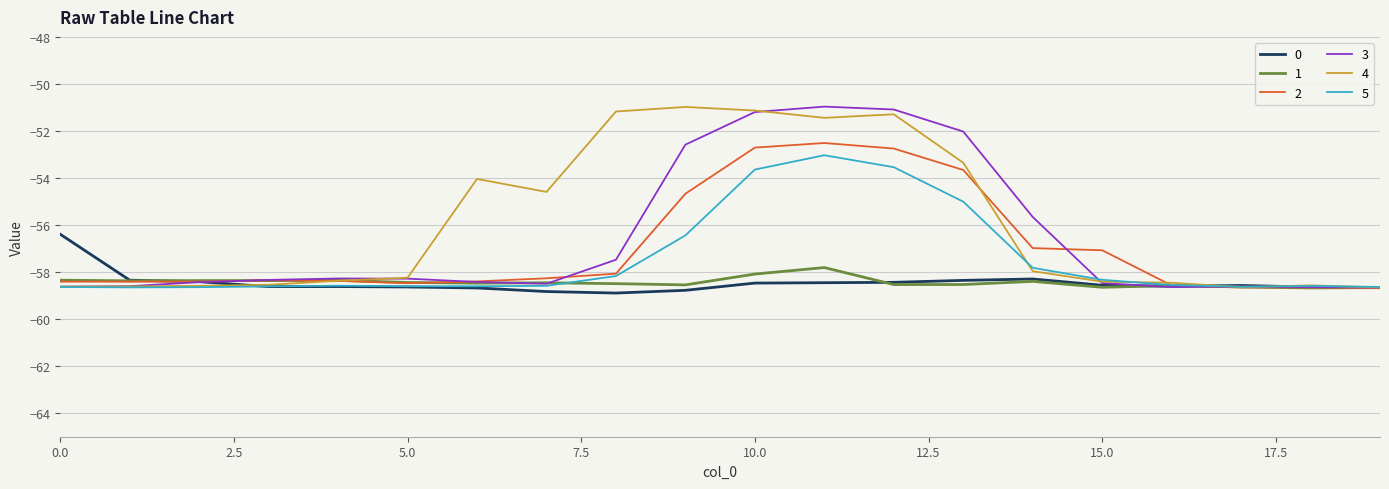

What is the maximum value for 5?

-53.0